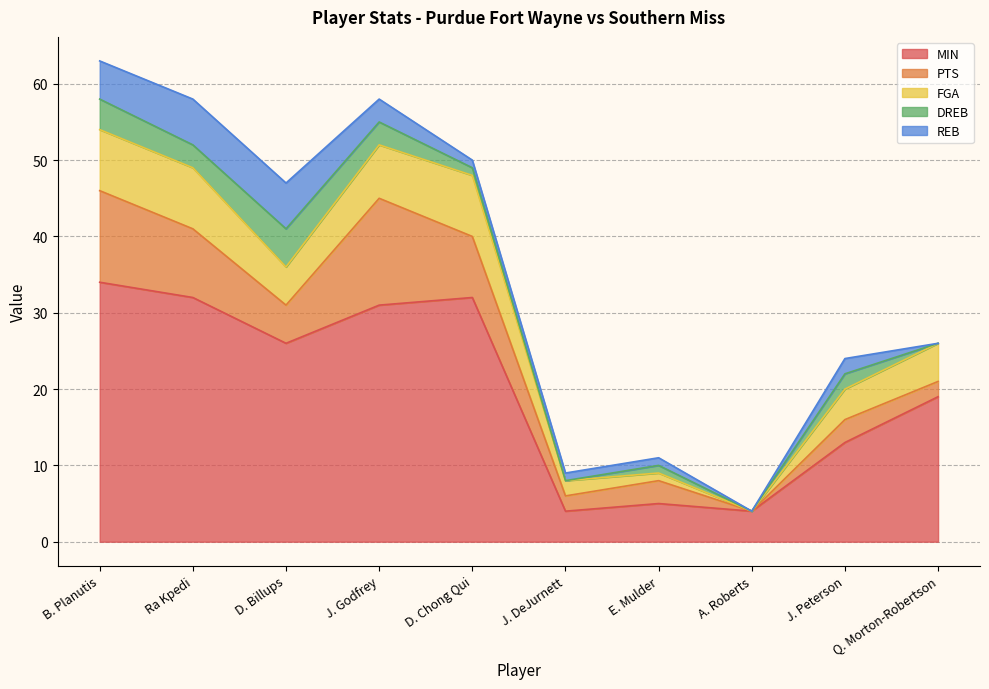

What is the difference between the highest and lowest values at J. Godfrey?

28